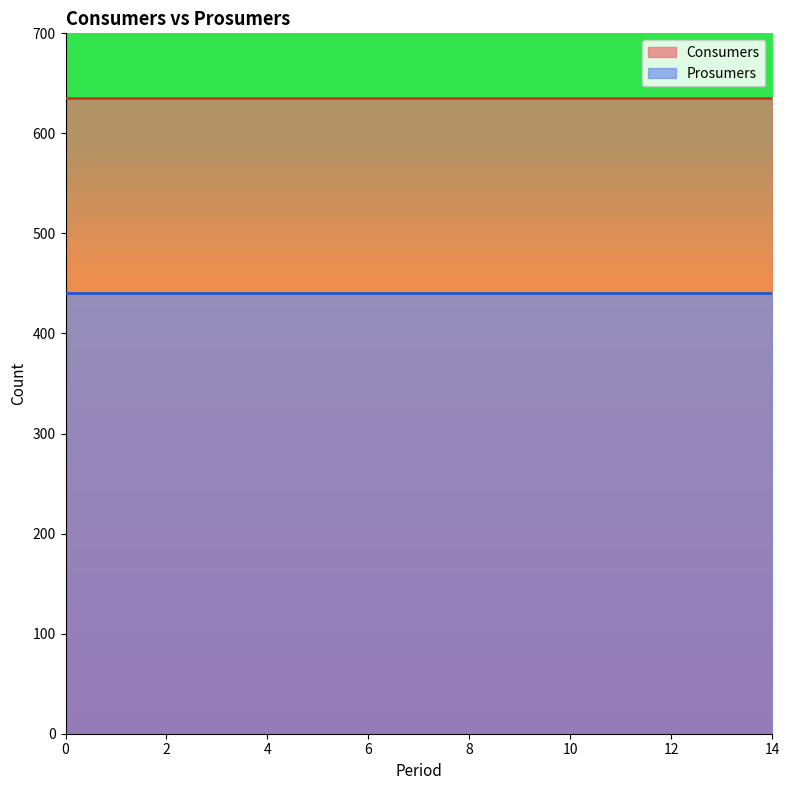

Is the value of Consumers at 11 greater than the value of Prosumers at 3?

Yes